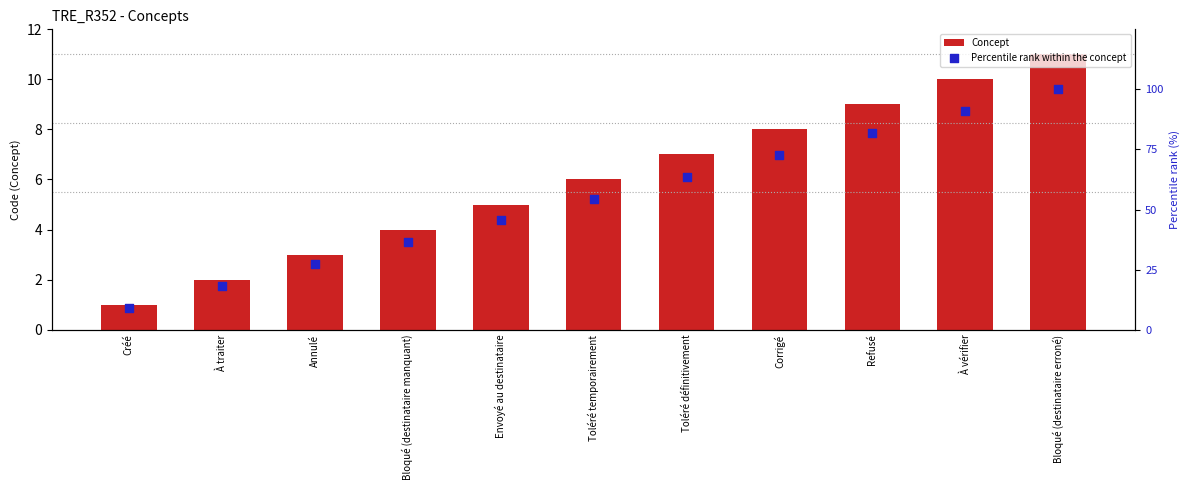

Which series has the largest total across all categories?

Percentile rank within the concept